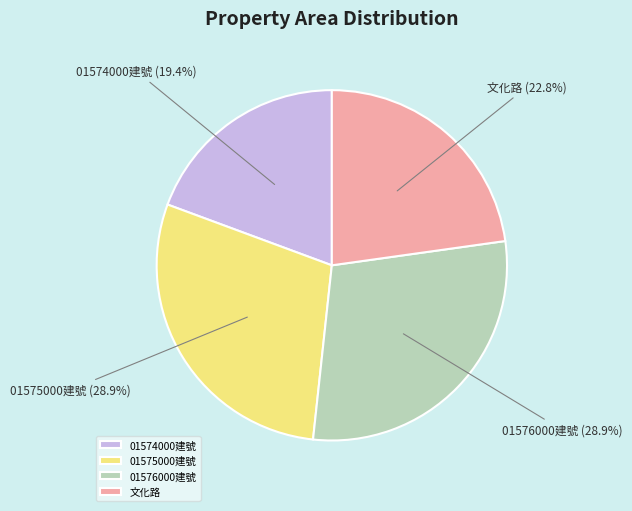

How many slices are in this pie chart?

4